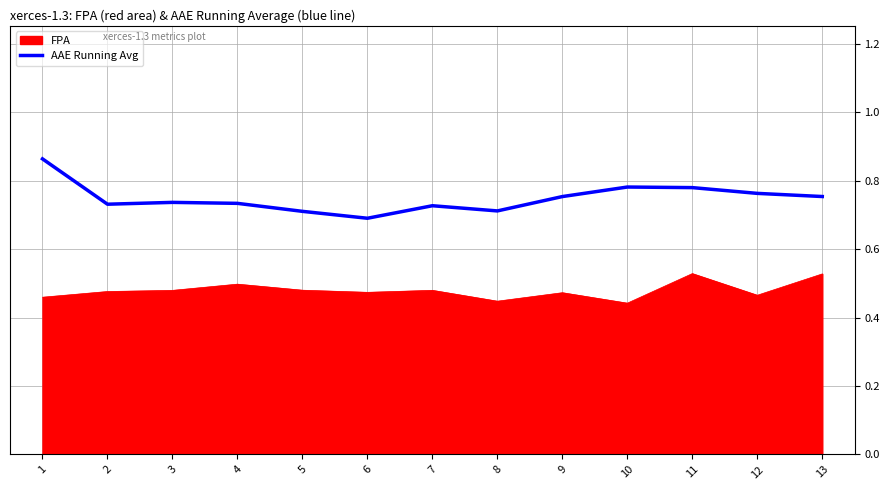

True or false: AAE Running Avg has a value of 0.3 at 2.

False